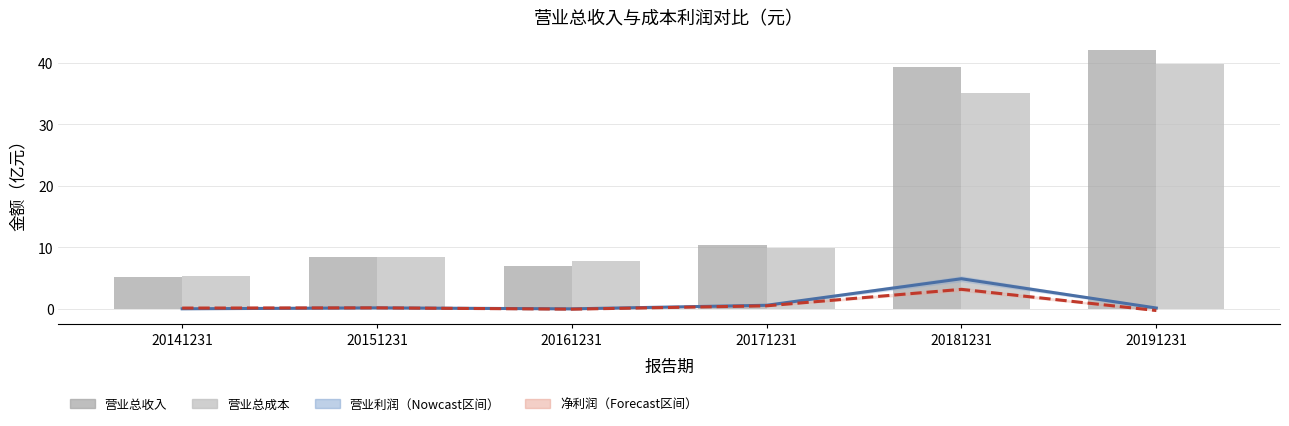

Does the chart contain any negative values?

Yes